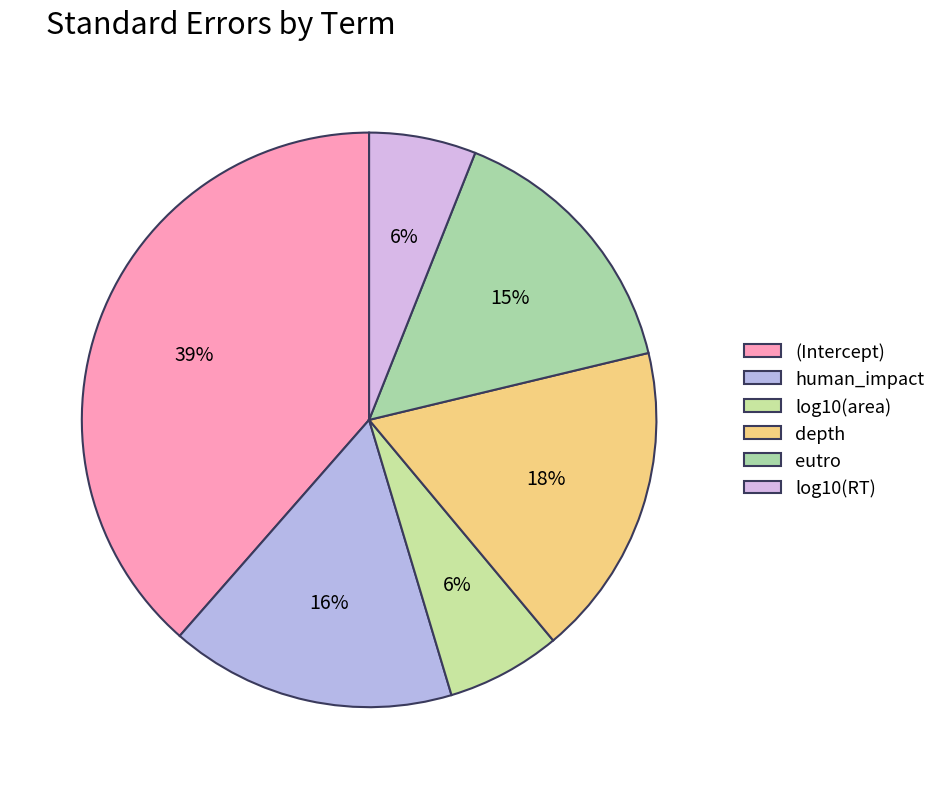

Which has a higher value, (Intercept) or depth?

(Intercept)